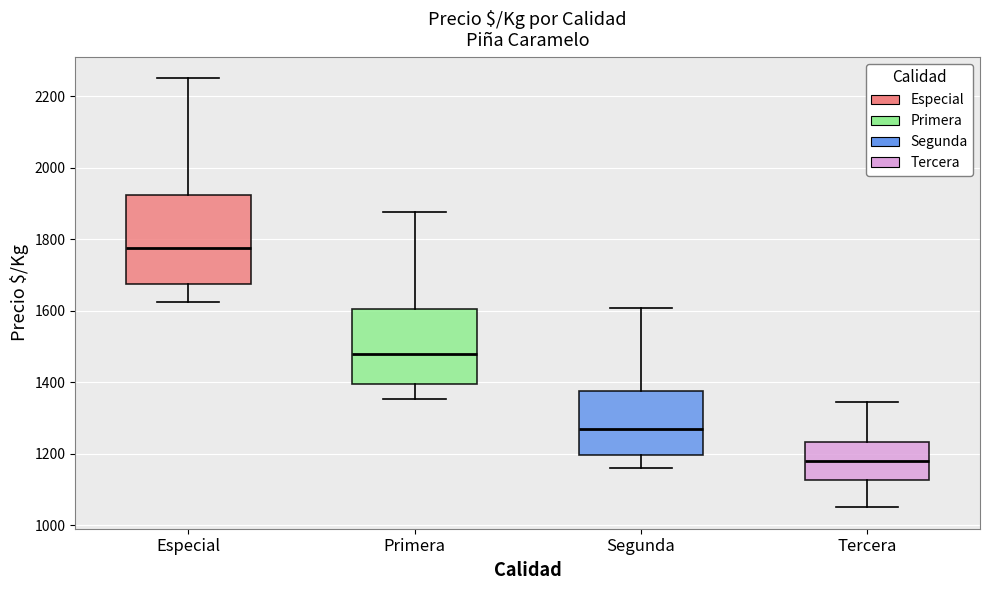

Comparing the boxes themselves (not the whiskers), which one is the tallest?

Especial